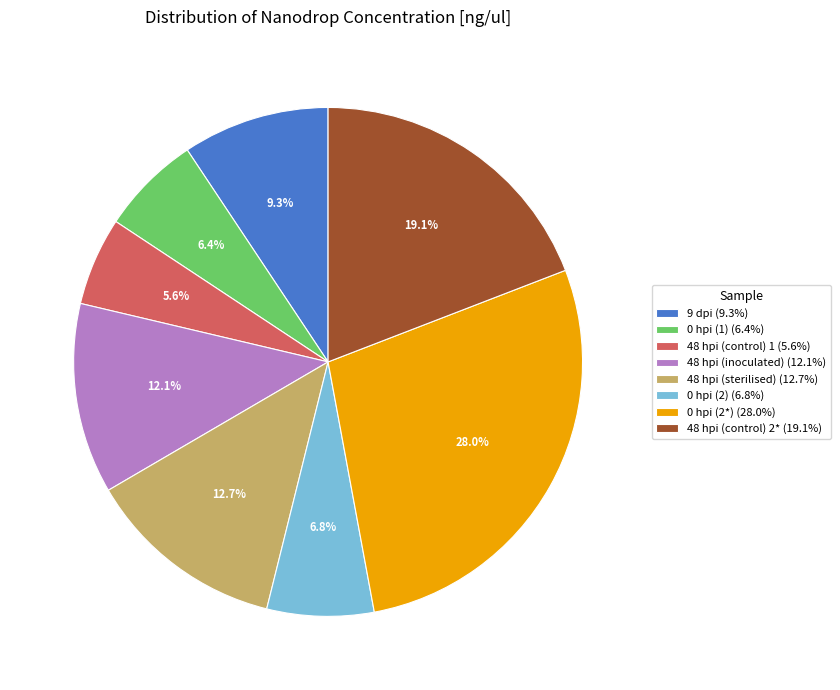

To the nearest percent, what percentage of the pie is 0 hpi (2)?

7%